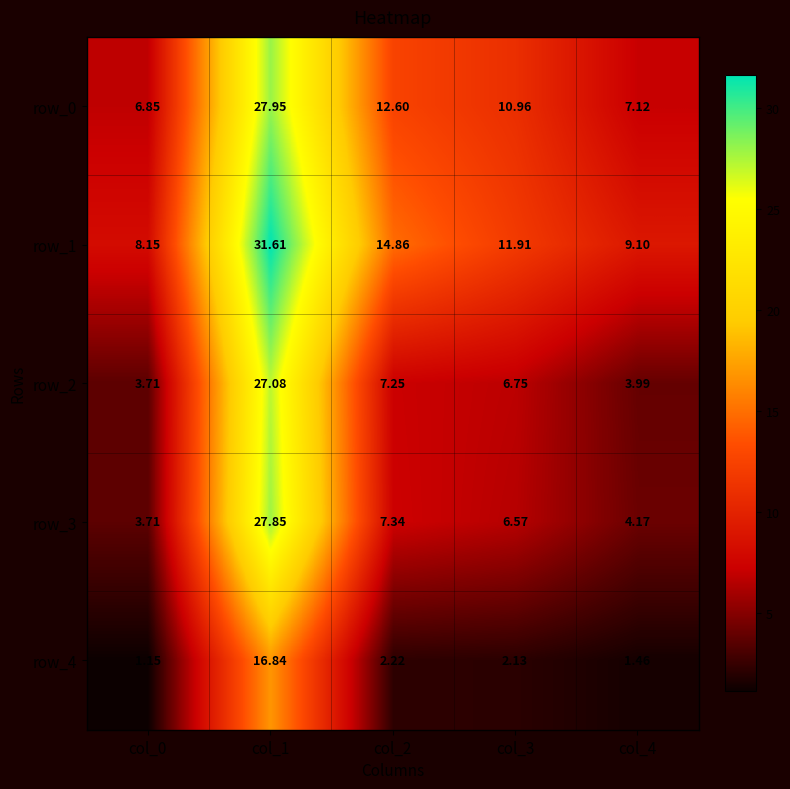

At how many categories does at least one series exceed 7?

5